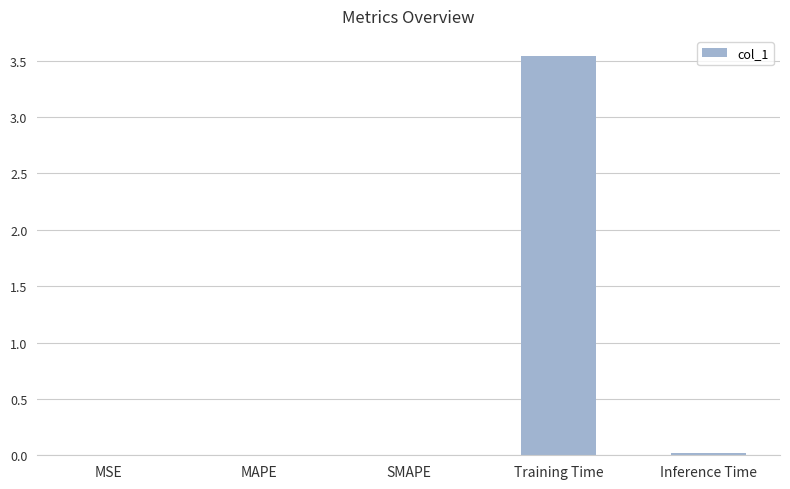

Which has a higher value, MAPE or Training Time?

Training Time